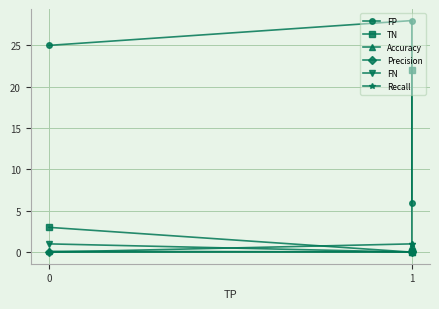

How many lines are shown in the chart?

6